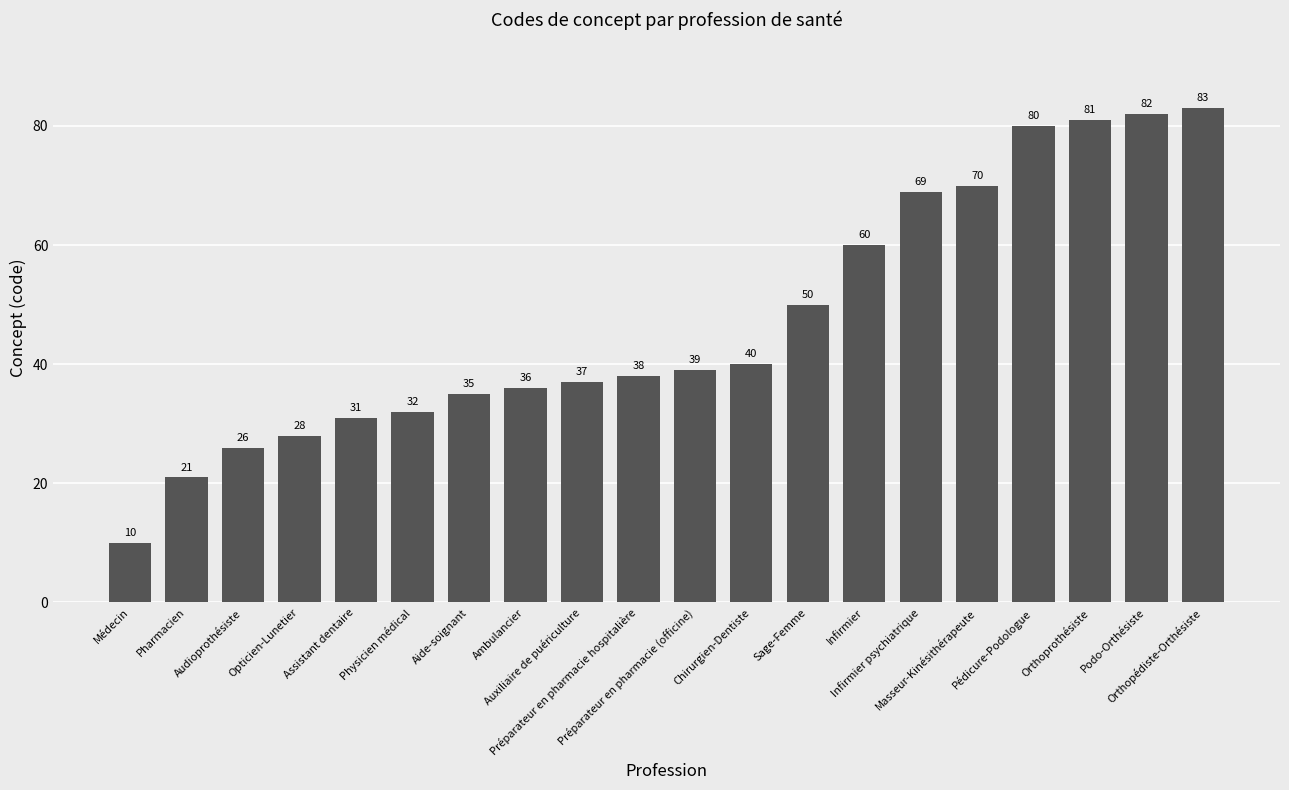

How many data points are less than 39?

10